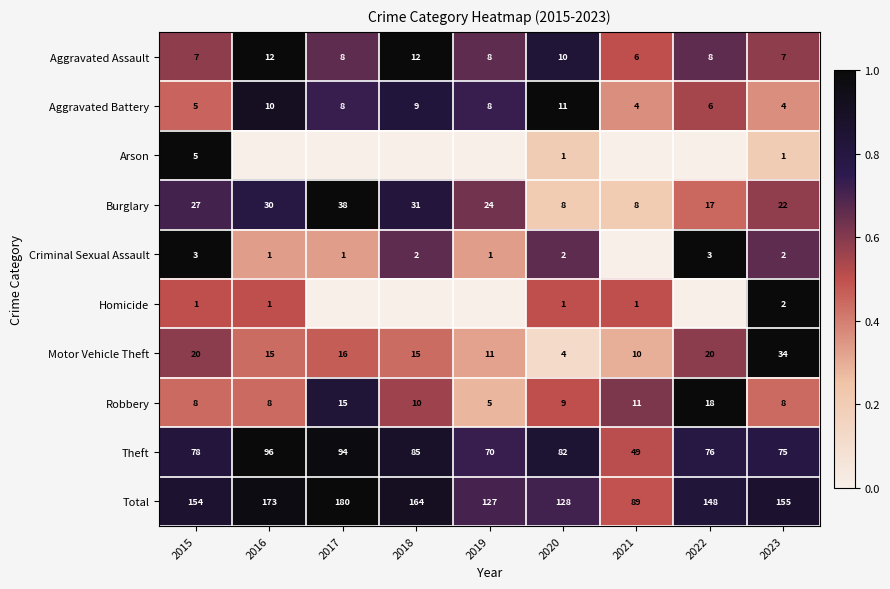

The value of Robbery at 2018 is 0.8. True or false?

False